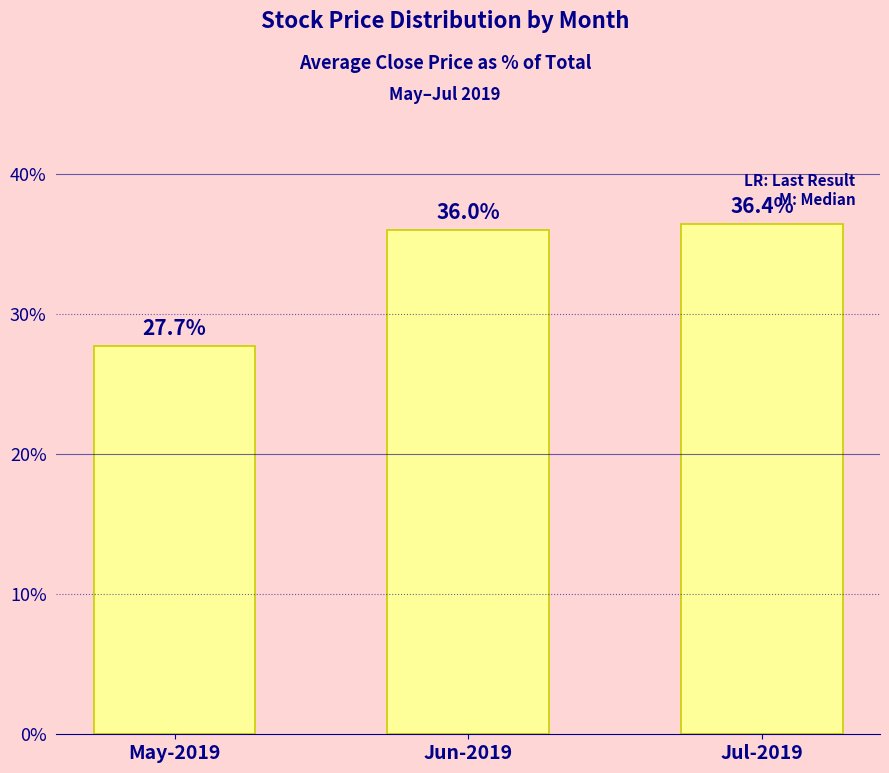

What is the average value?

33.3